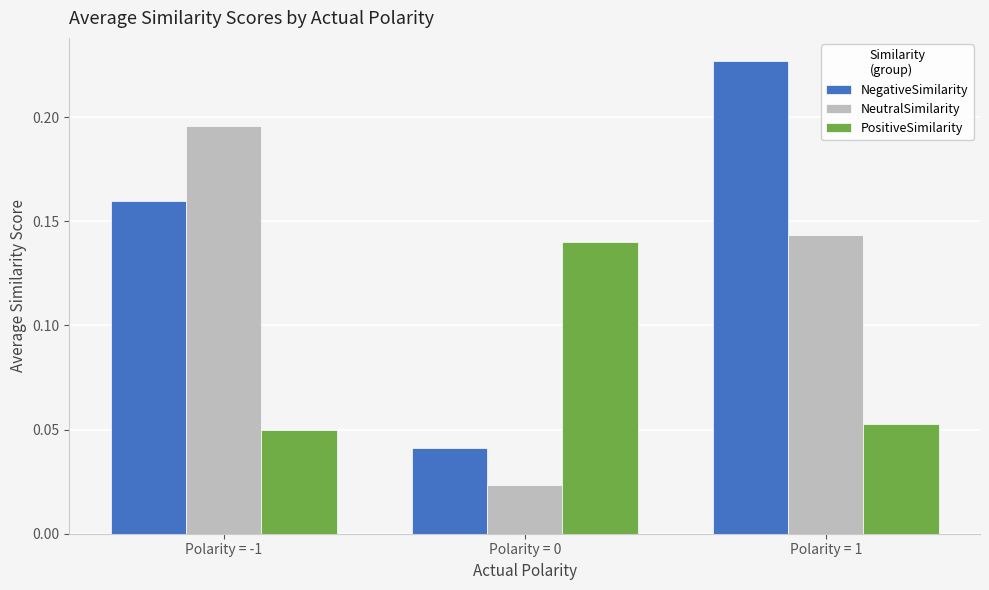

Which series has the widest spread of values?

NegativeSimilarity